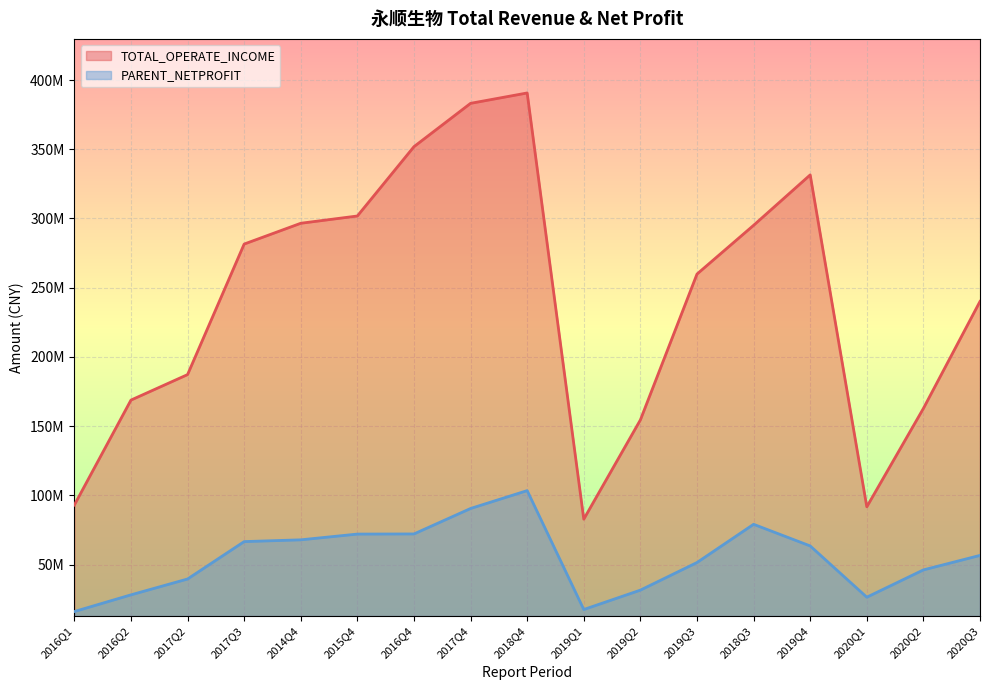

What is the difference between the PARENT_NETPROFIT values at 2016Q4 and 2020Q2?

25974798.2